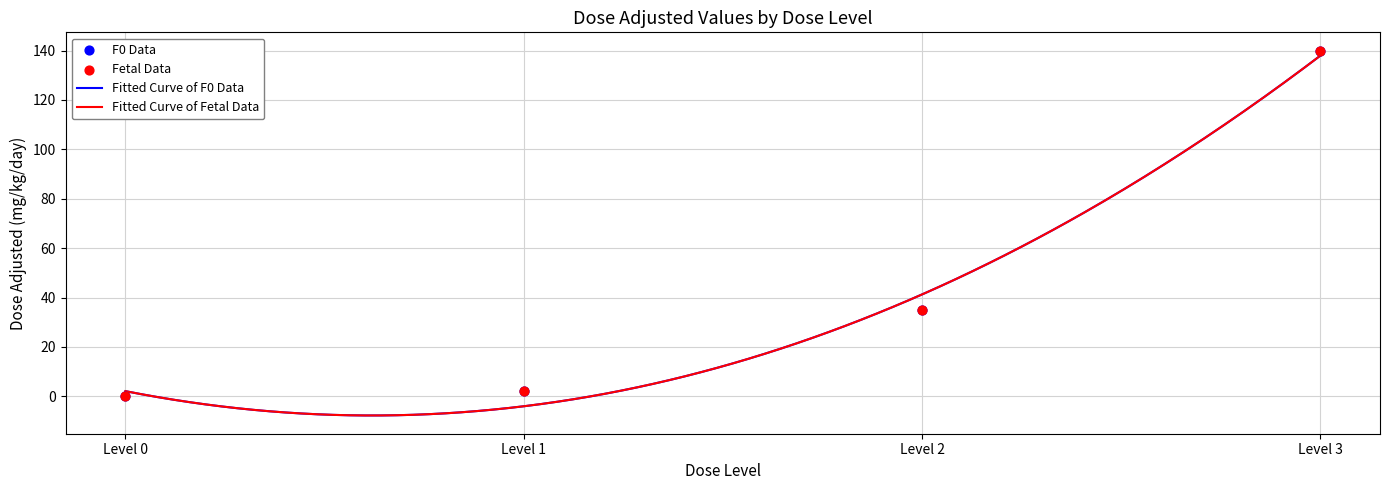

Which series reaches the maximum Y coordinate?

F0 (dose_adjusted mg/kg/day)